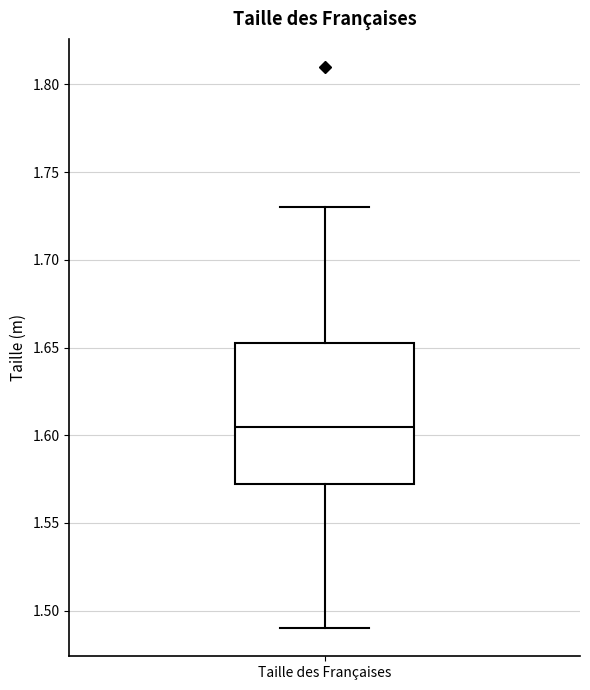

Where does the upper whisker of the box for Taille des Françaises end on the y-axis? The values are not printed on the chart, so give them approximately, as read against the axis.

1.730